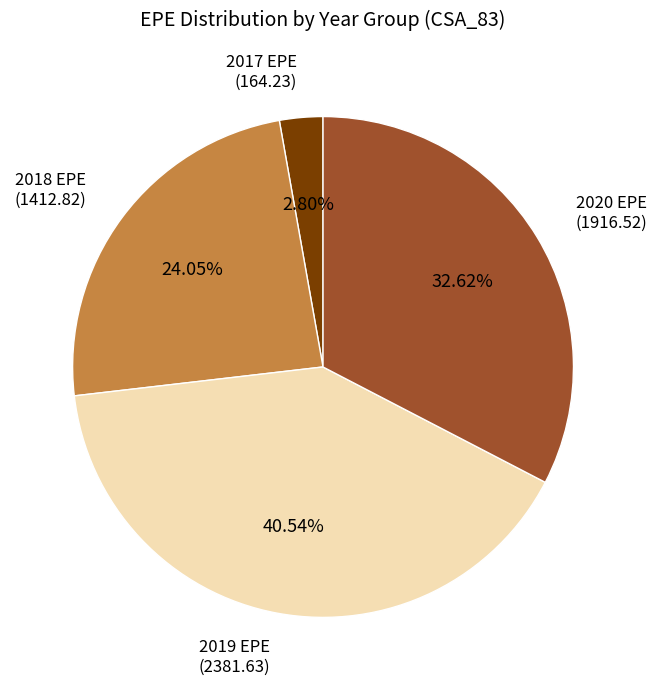

Is 2020 EPE (1916.52) the majority of the pie?

No